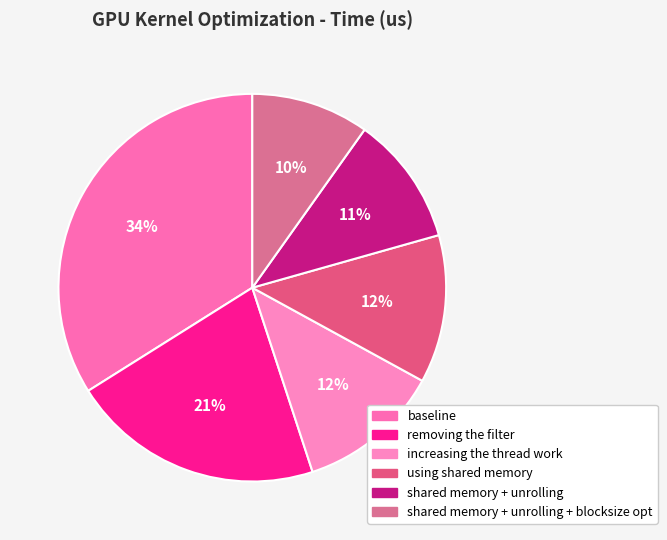

What is the ratio of the value at shared memory + unrolling to the value at baseline?

0.3